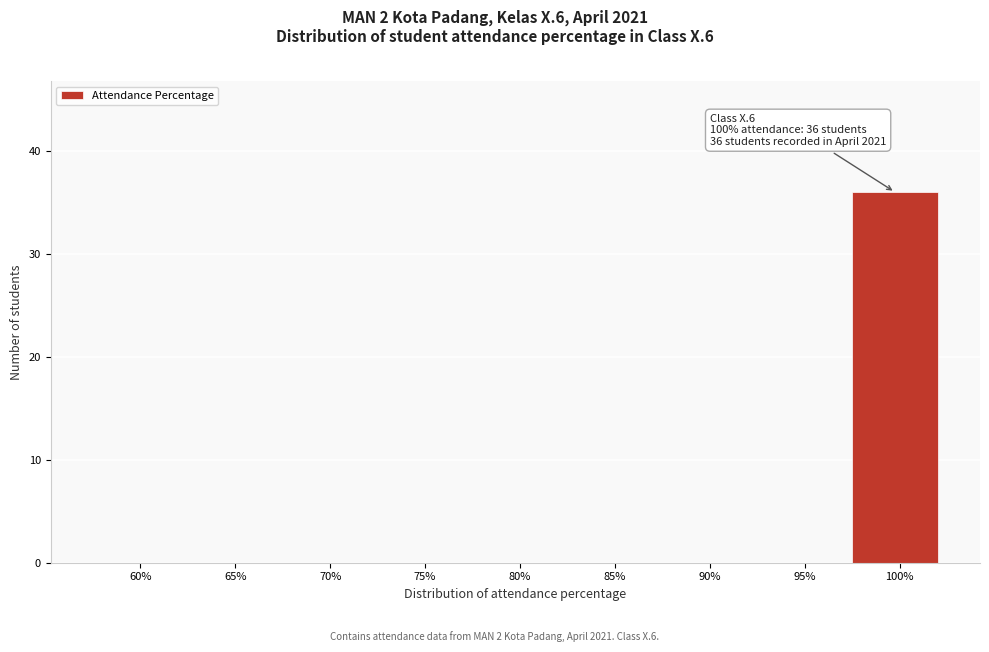

Reading right to left, extract all data points from this chart.

100%=36	95%=0	90%=0	85%=0	80%=0	75%=0	70%=0	65%=0	60%=0